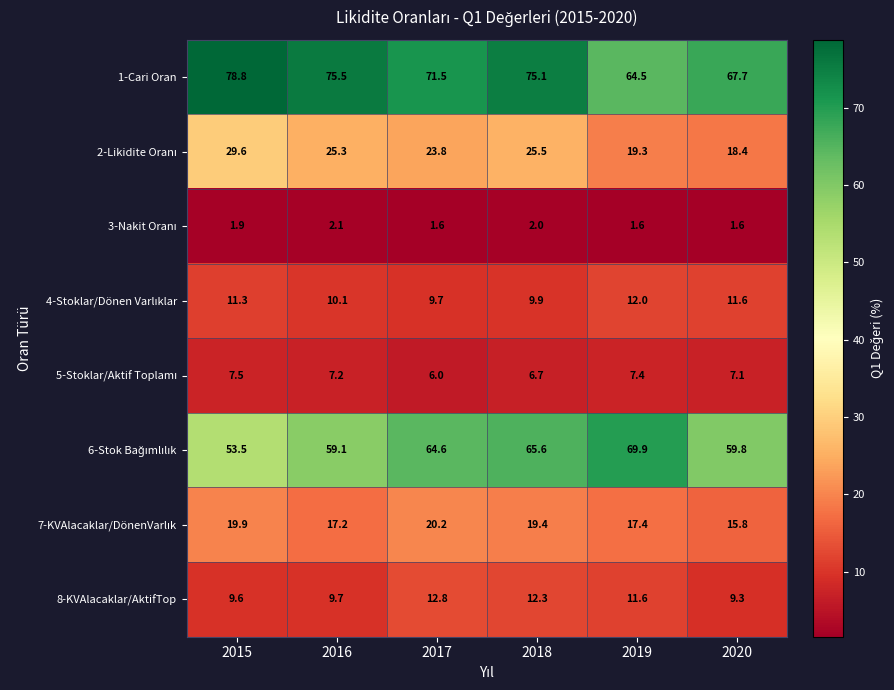

What is the difference between the highest and lowest values at 2018?

73.1